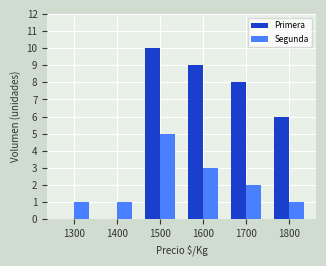

What are all the series names shown in the legend?

Primera, Segunda